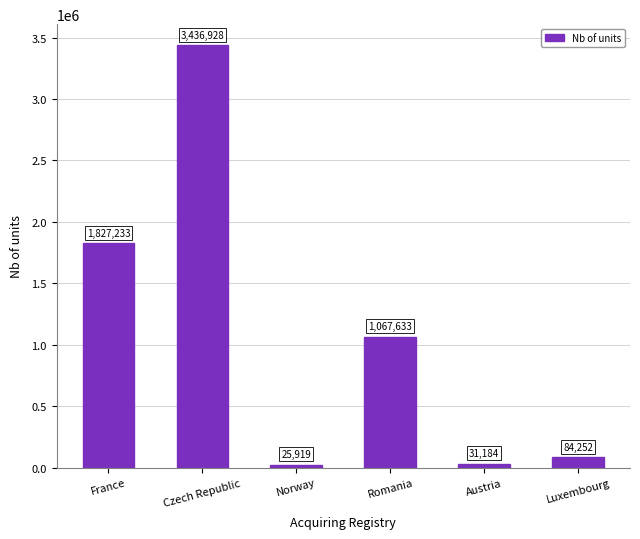

How many values are below 1067633?

3